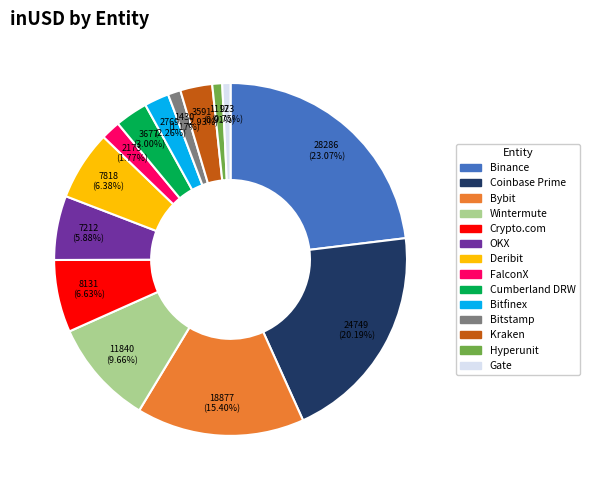

The Cumberland DRW slice represents 3% of the pie. True or false?

True